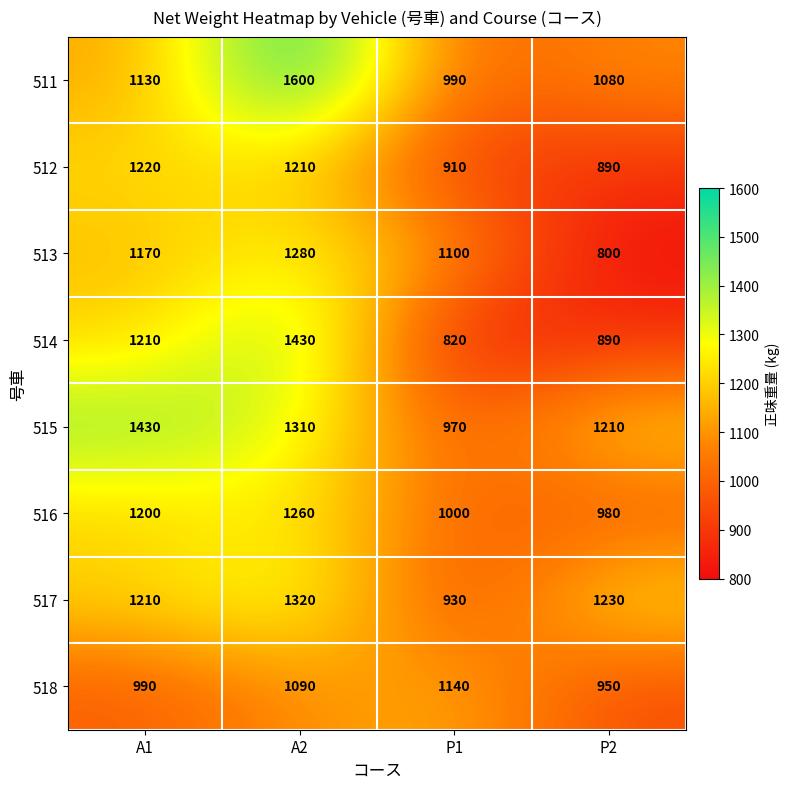

How many categories are shown in the chart?

4